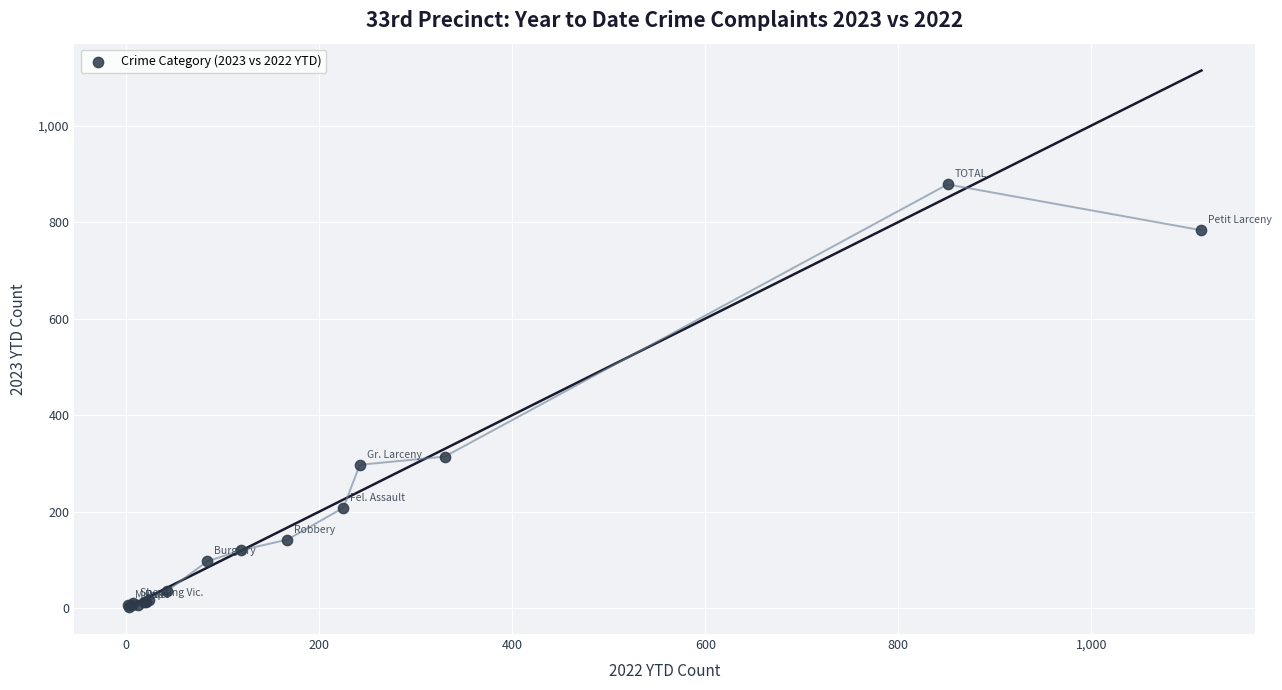

What Y value in the scatter plot is closest to 440?

314